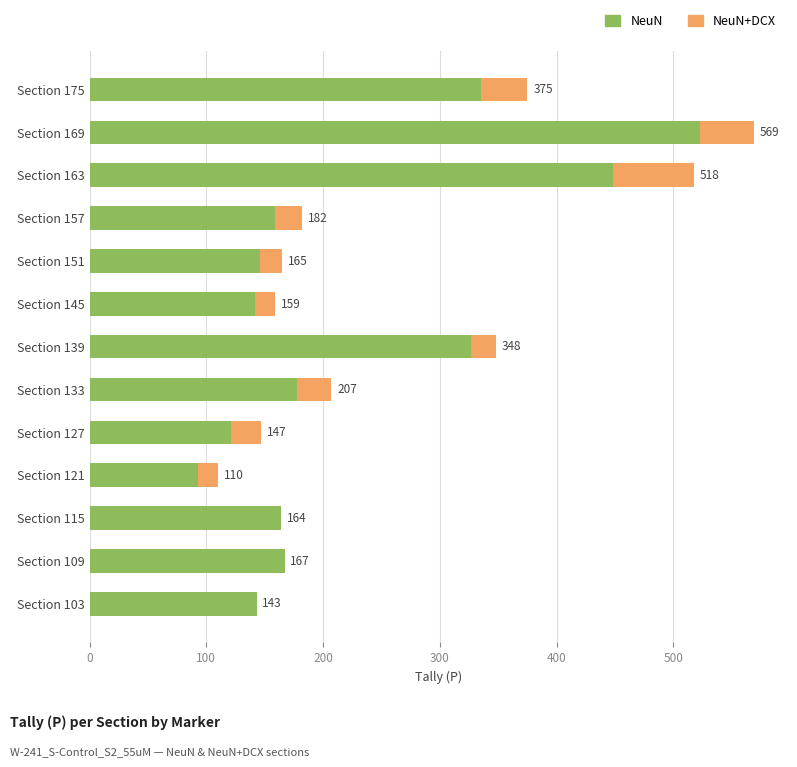

List the series in order of their overall mean, highest first.

NeuN, NeuN+DCX